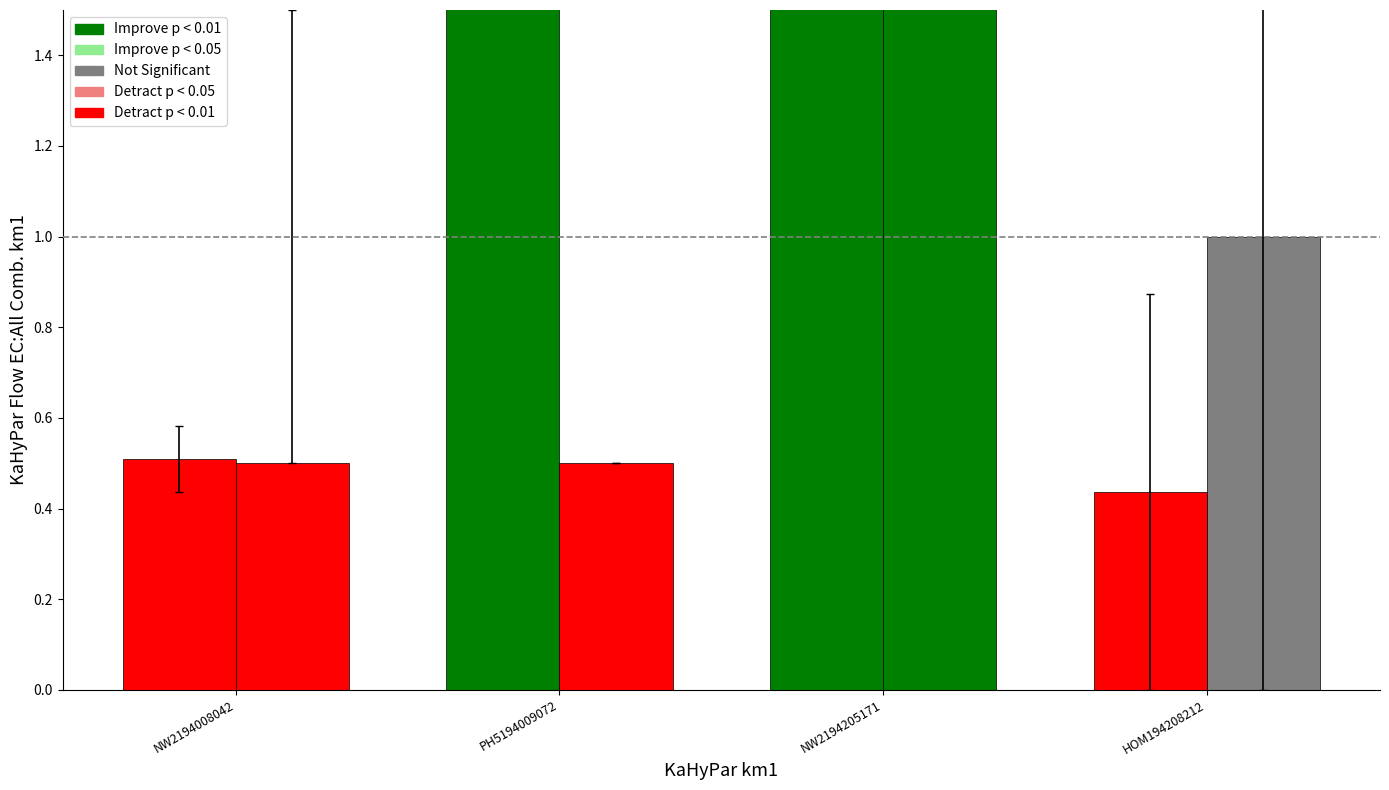

How many bars are there in total?

8